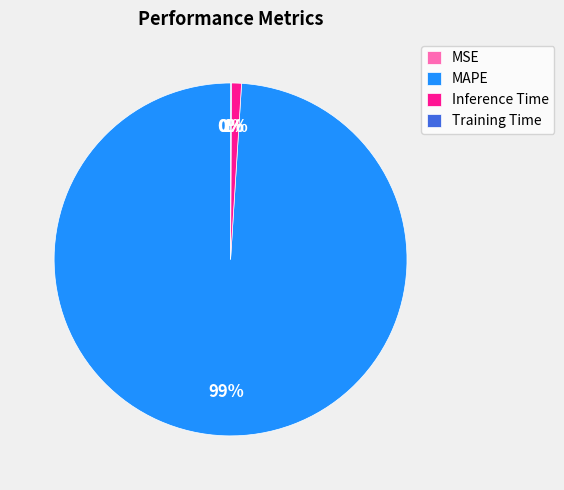

True or false: Inference Time accounts for 13% of the total.

False